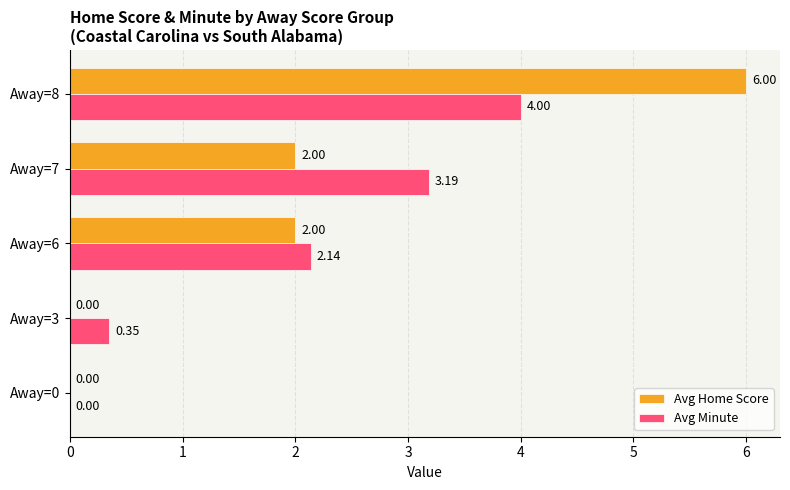

At which category is the sum across all series the highest?

Away=8